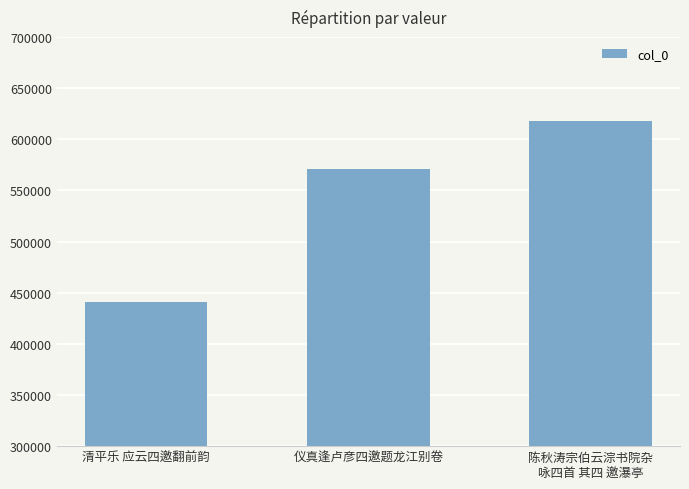

What is the sum of the values at 仪真逢卢彦四邀题龙江别卷 and 陈秋涛宗伯云淙书院杂
咏四首 其四 邀瀑亭?

1189322